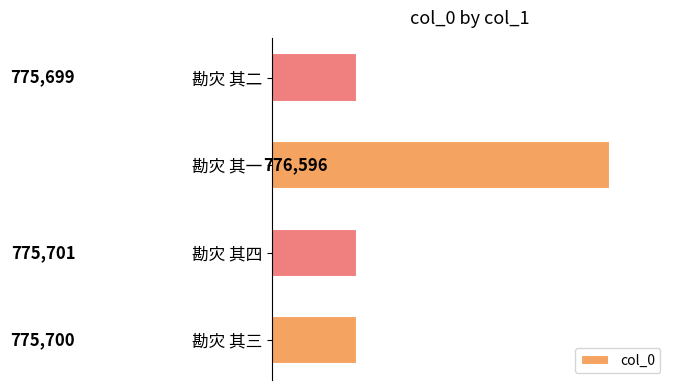

The value at 勘灾 其二 is 775699. True or false?

True